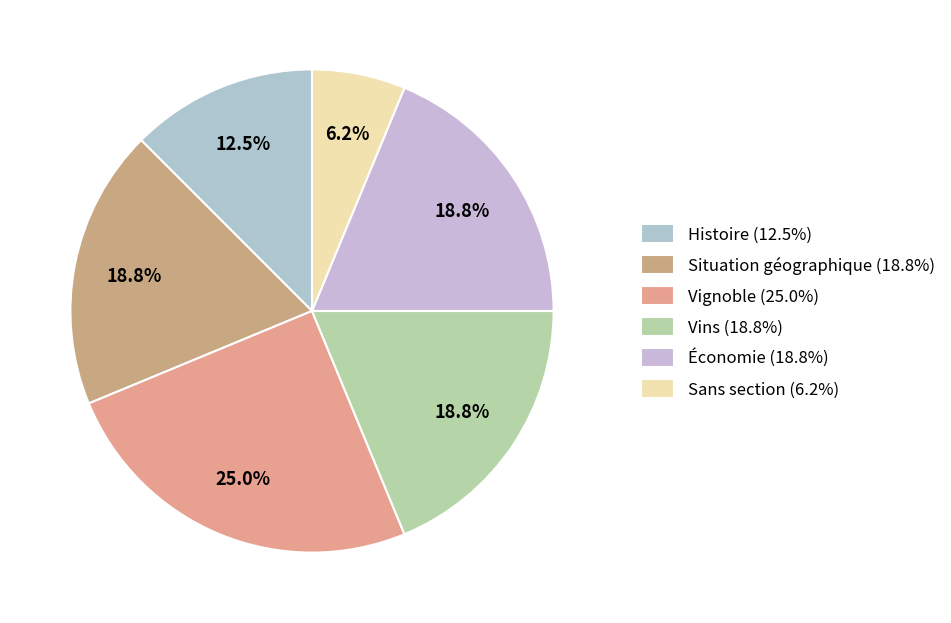

True or false: Histoire accounts for 12% of the total.

True